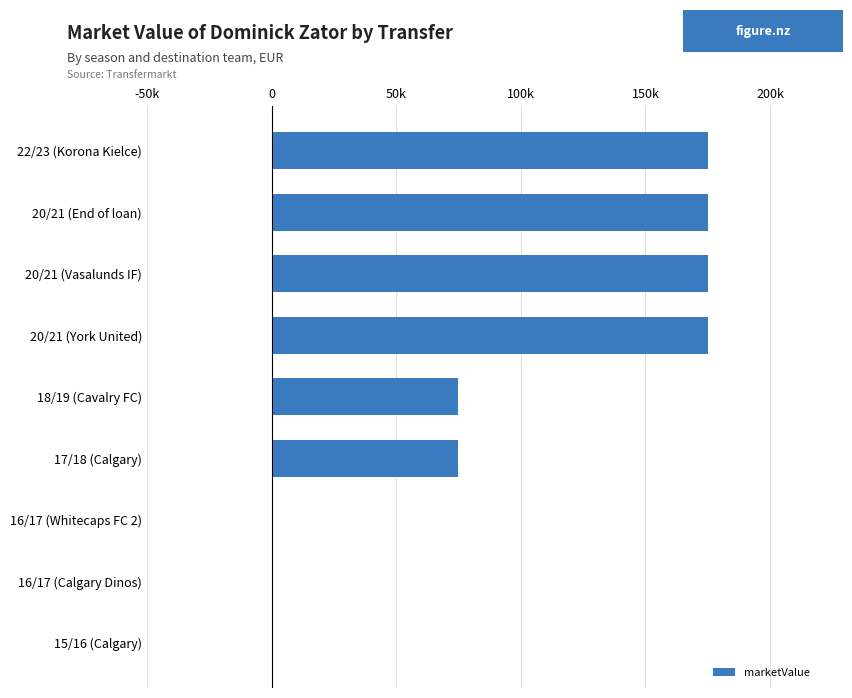

Are the bars horizontal?

Yes